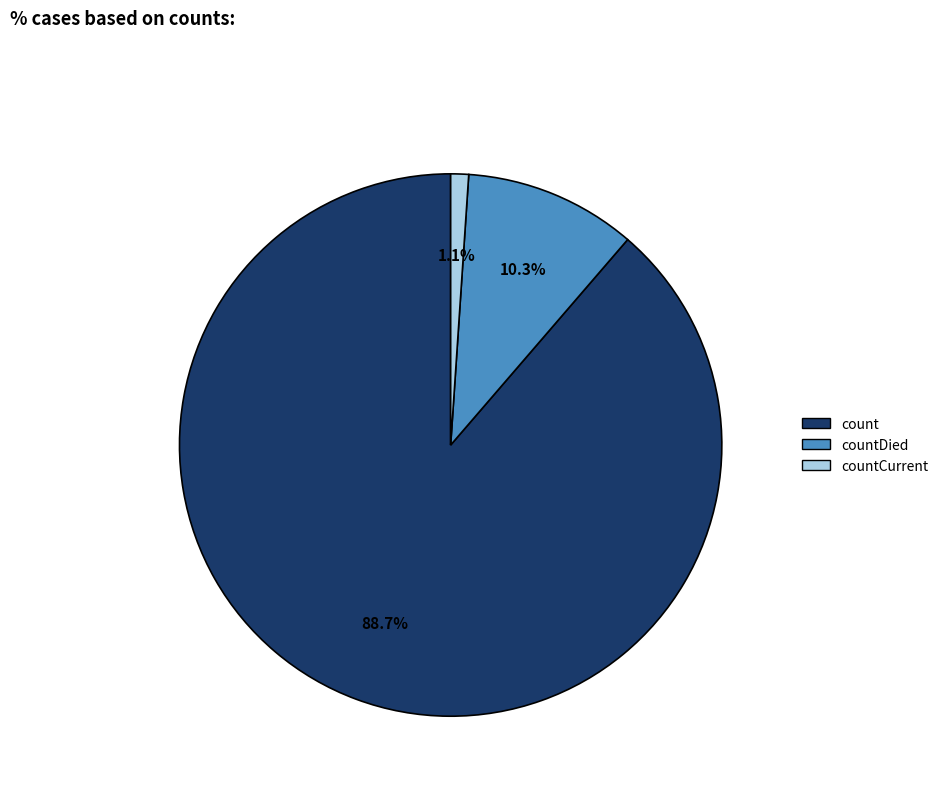

Does any single category account for the majority?

Yes